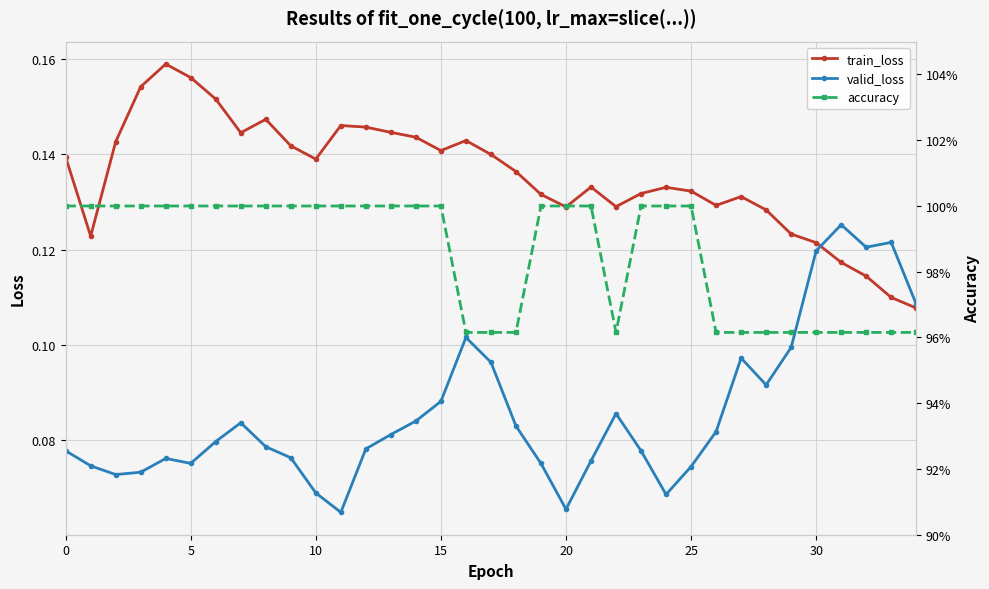

How many lines are shown in the chart?

3